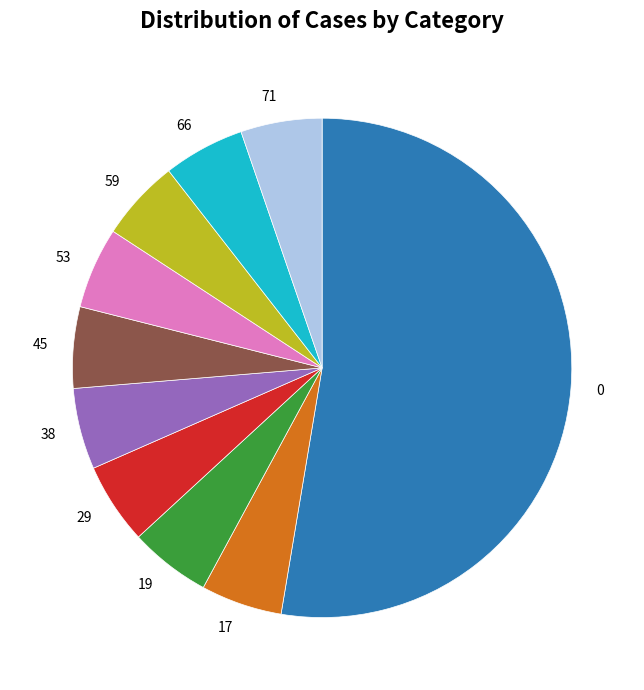

Is the sum of 45 and 0 greater than half?

Yes